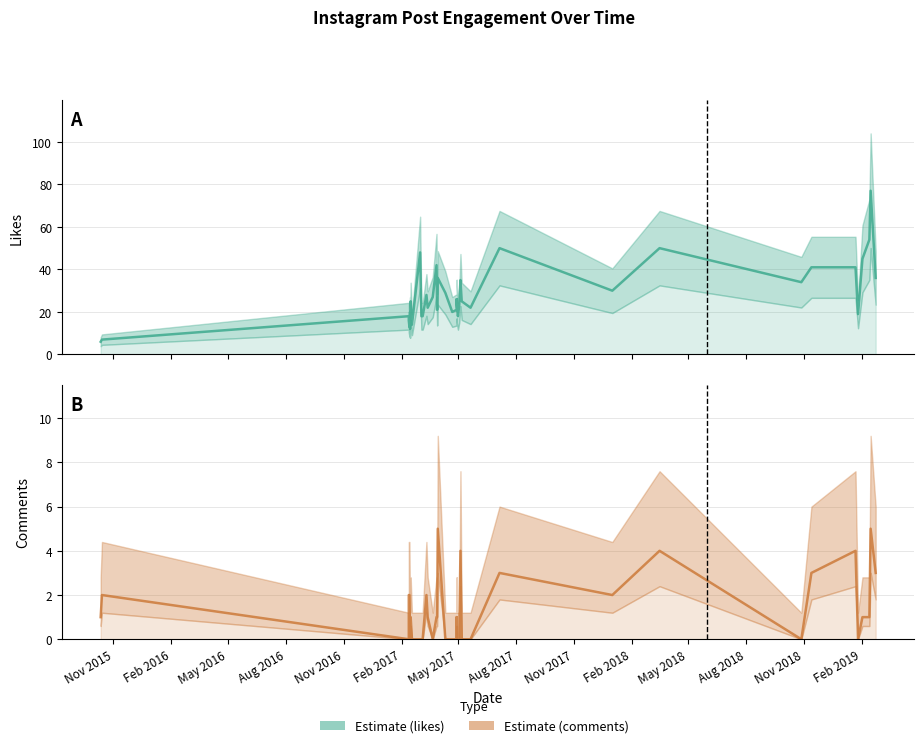

Rank the series by their maximum value, from lowest to highest.

comments, likes